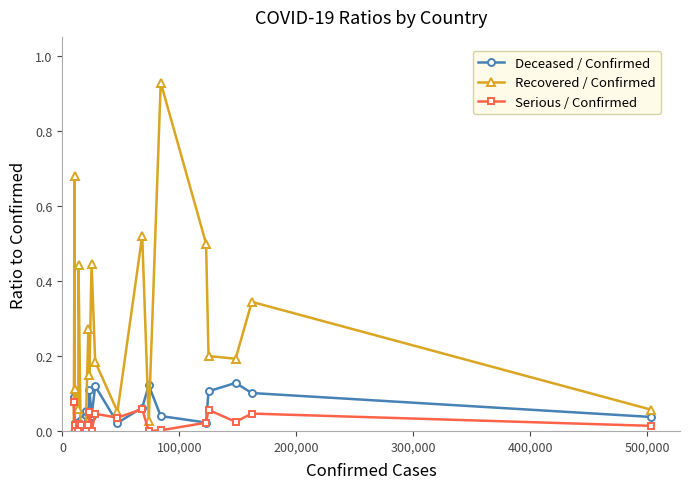

Rank the series by their maximum value, from highest to lowest.

Recovered / Confirmed, Deceased / Confirmed, Serious / Confirmed